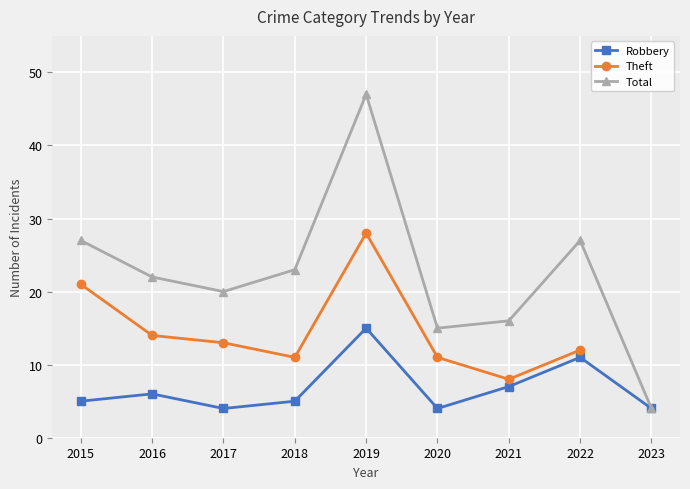

Where does the Theft series first go above 13?

2015